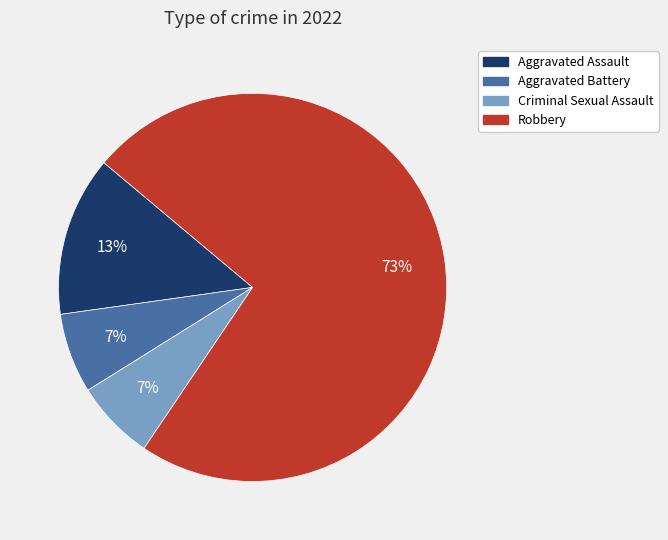

What percentage is the Aggravated Assault slice, to the nearest percent?

13%